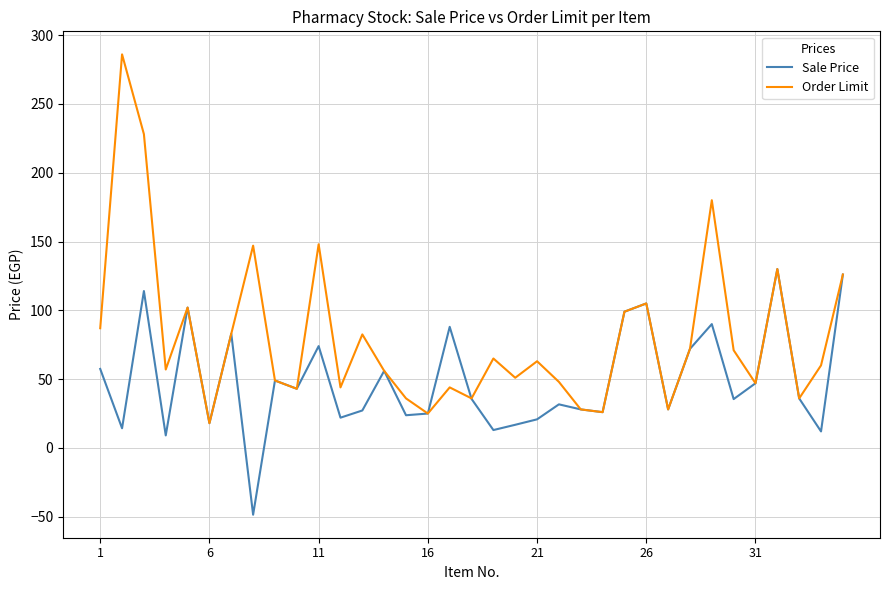

Does the chart display data point markers on the line(s)?

No